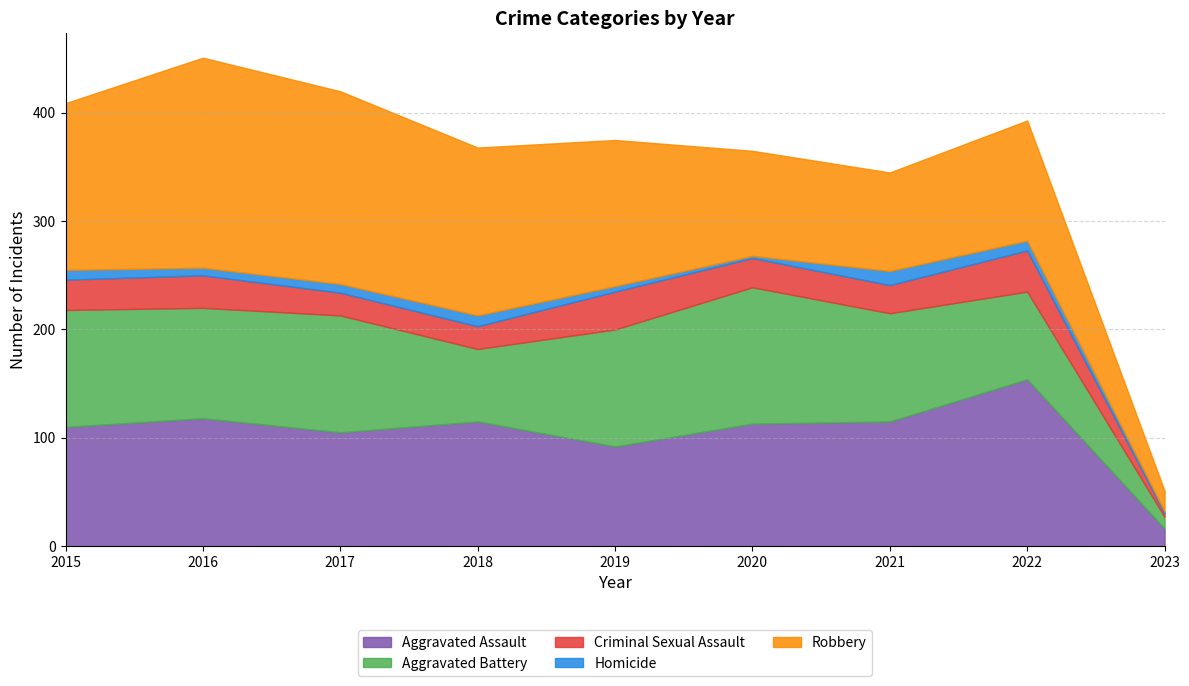

In Aggravated Battery, how many points are higher than both neighbors (excluding endpoints)?

2